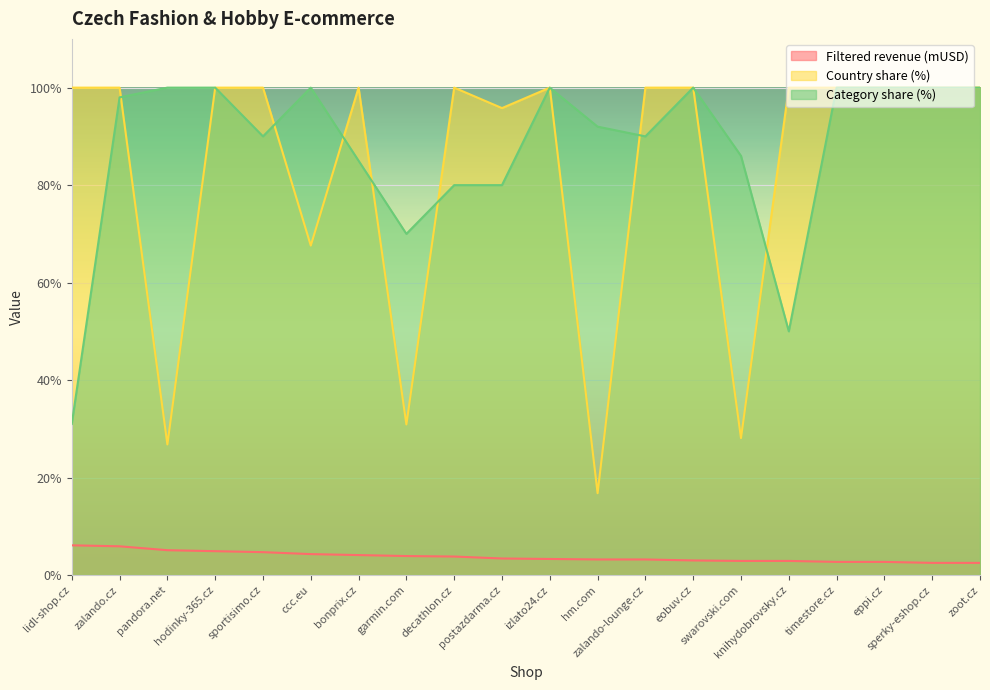

How many interior local peaks does the Country share (%) series have?

3